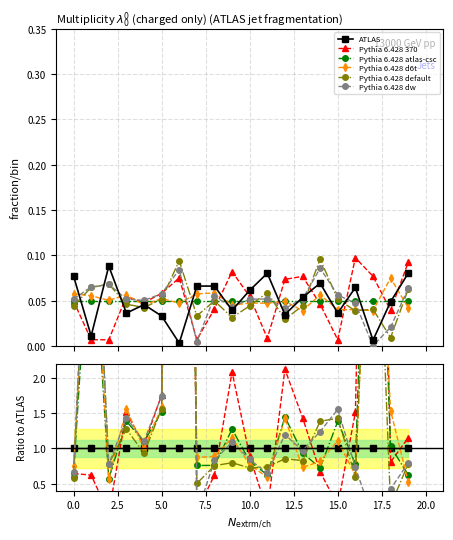

True or false: Pythia 6.428 370 has more than 1 points higher than both neighbors.

True